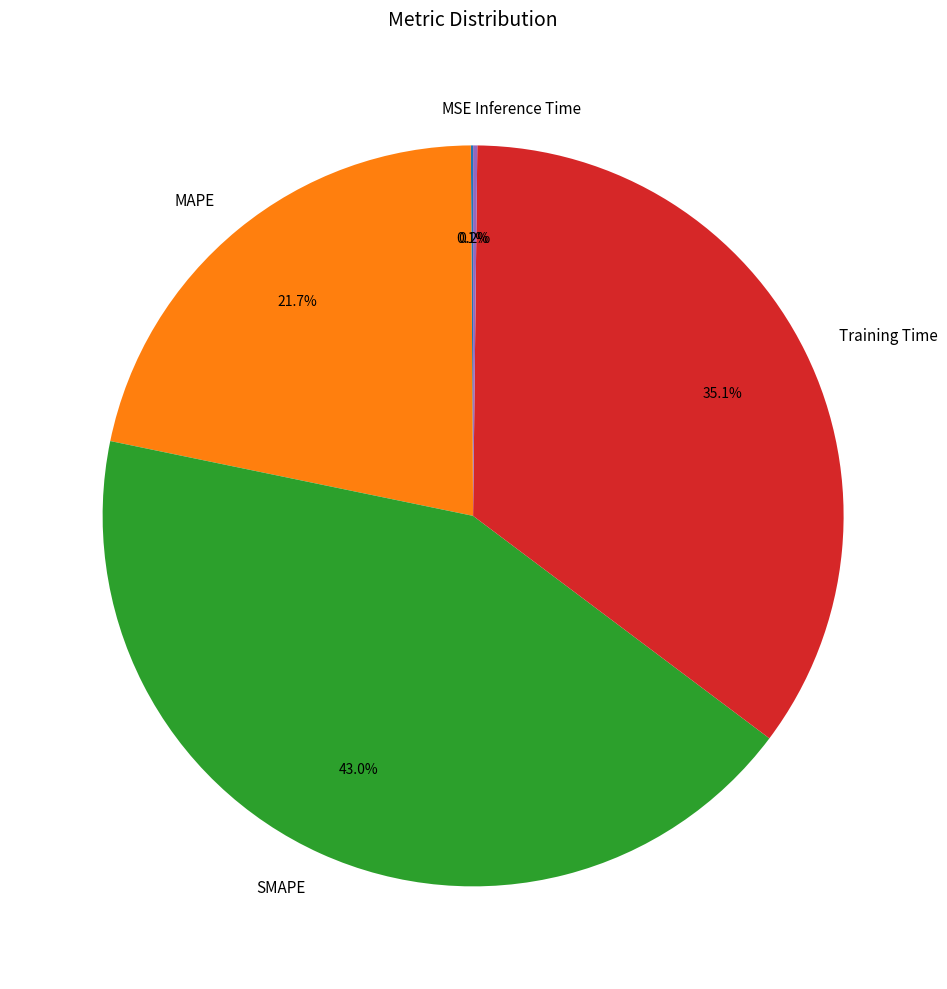

What is the ratio of the value at MAPE to the value at SMAPE?

0.5